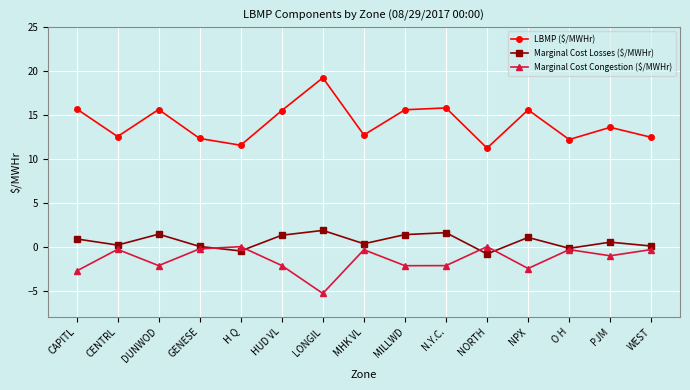

At which category does the chart reach its minimum across all series?

LONGIL